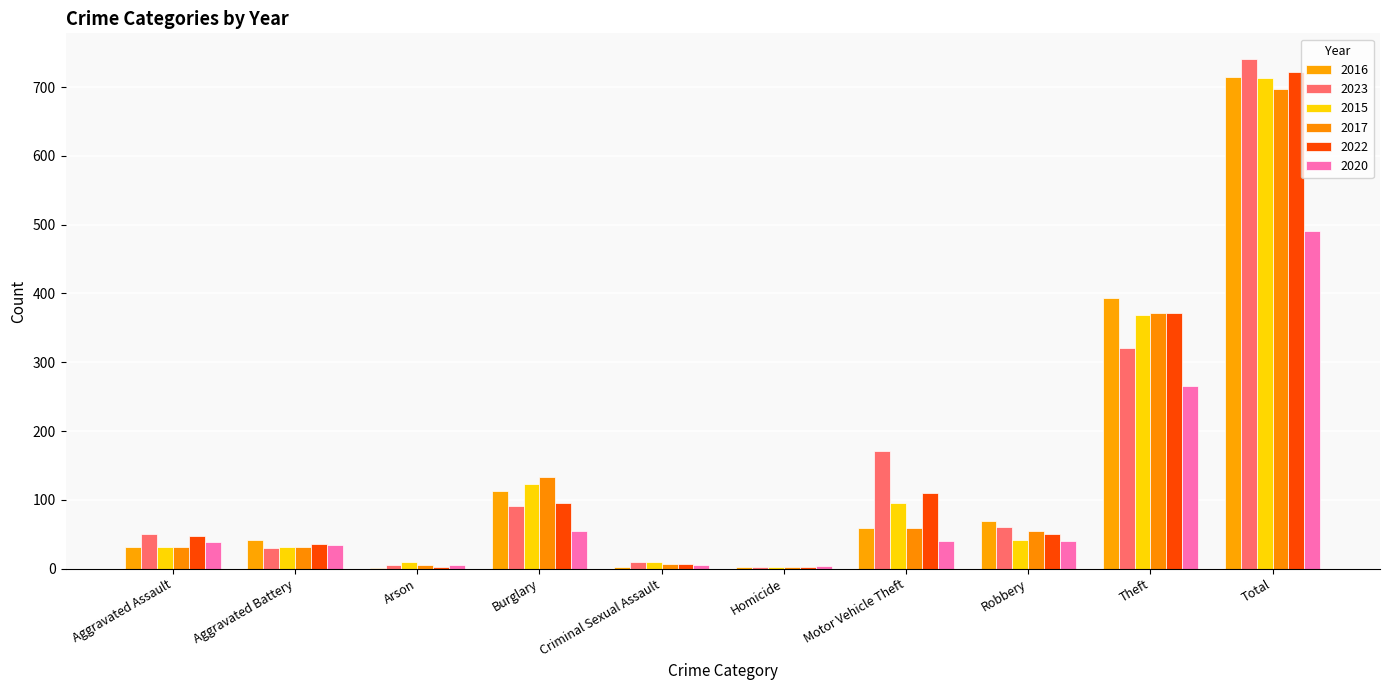

How many groups of bars are there?

10